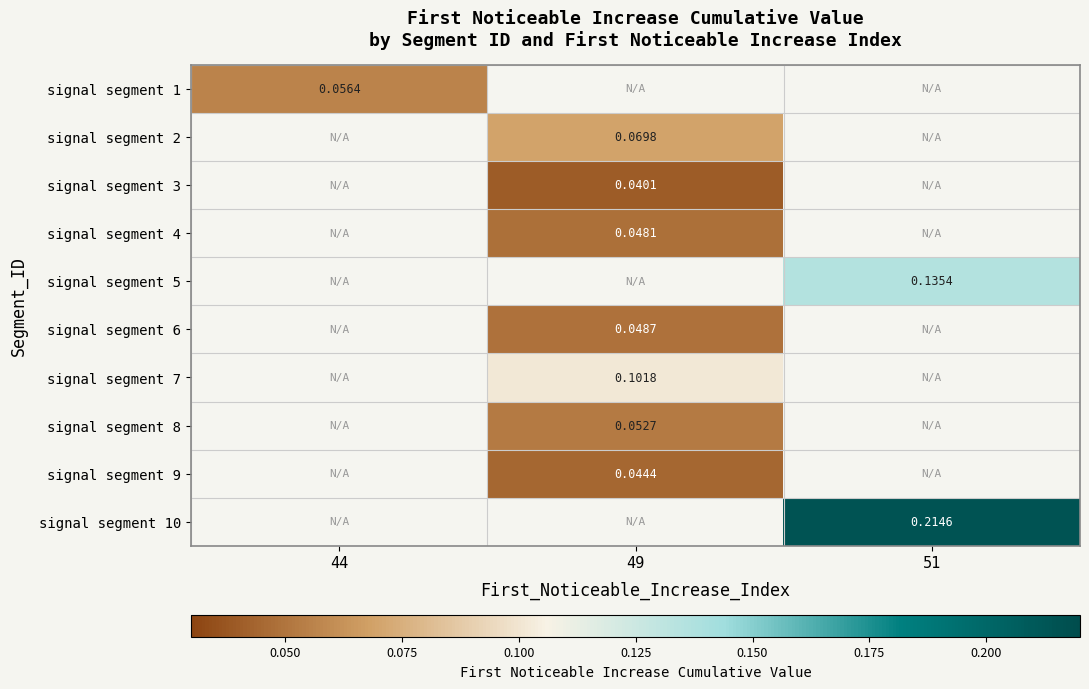

True or false: signal segment 5 has a value of 0.2 at 51.

False